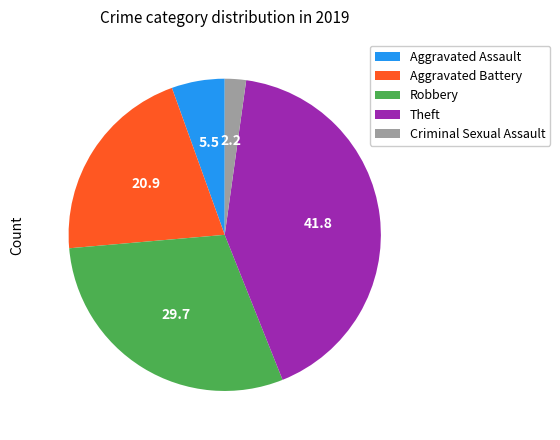

Which has a higher value, Criminal Sexual Assault or Robbery?

Robbery